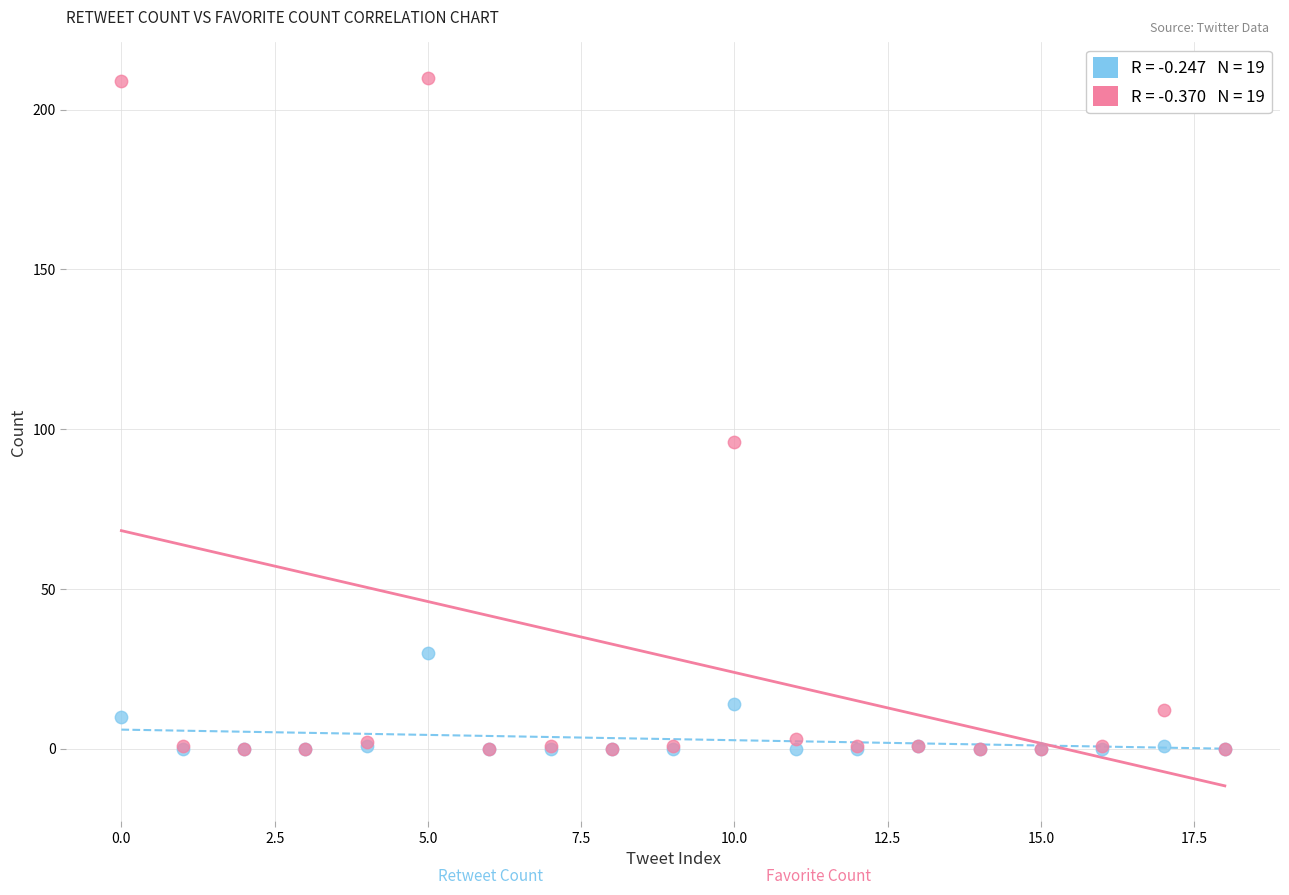

Across all series, what Y value is closest to 105?

96